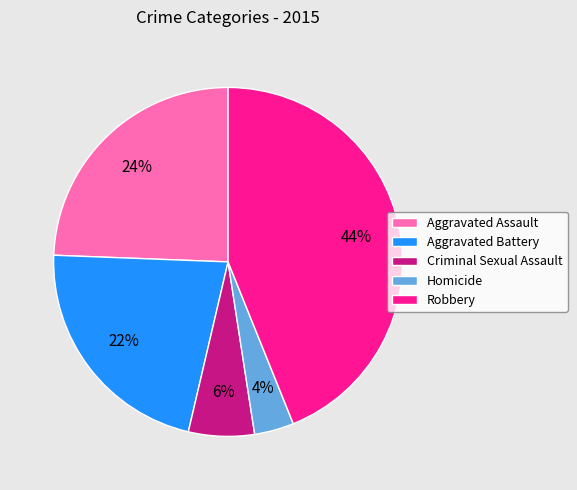

To the nearest percent, what portion does Robbery represent?

44%